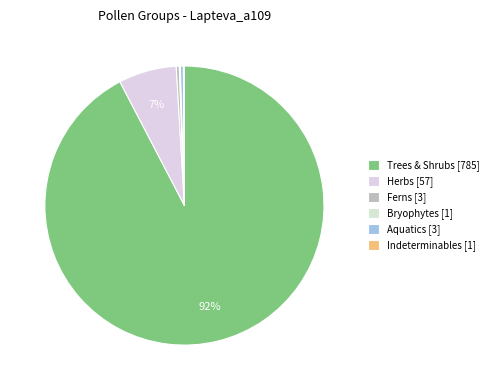

Which slice is the smallest?

BRYO